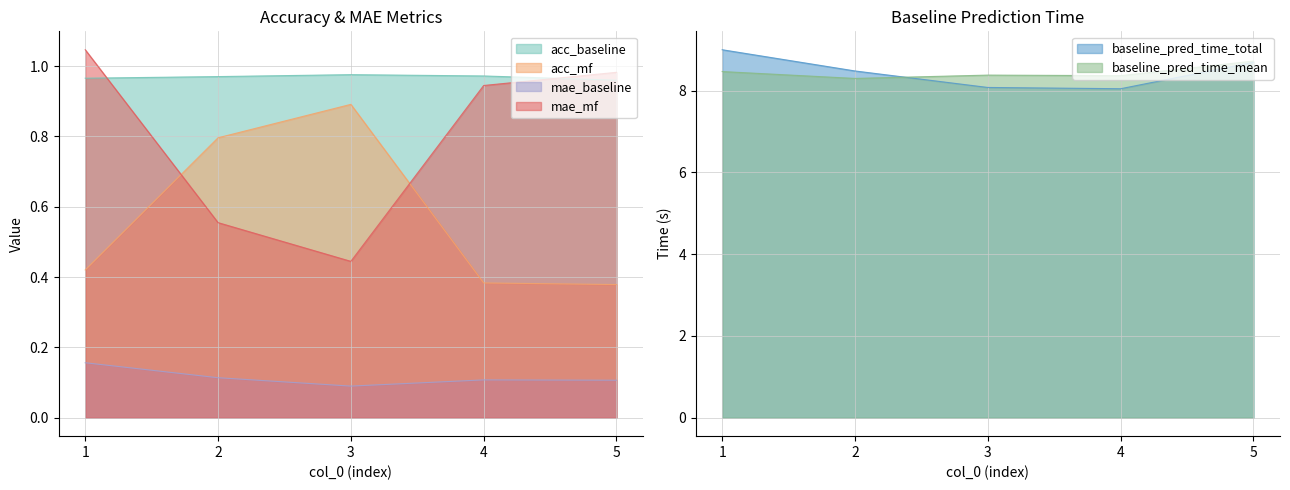

What is the difference between the maximum and minimum values in the mae_baseline series?

0.1